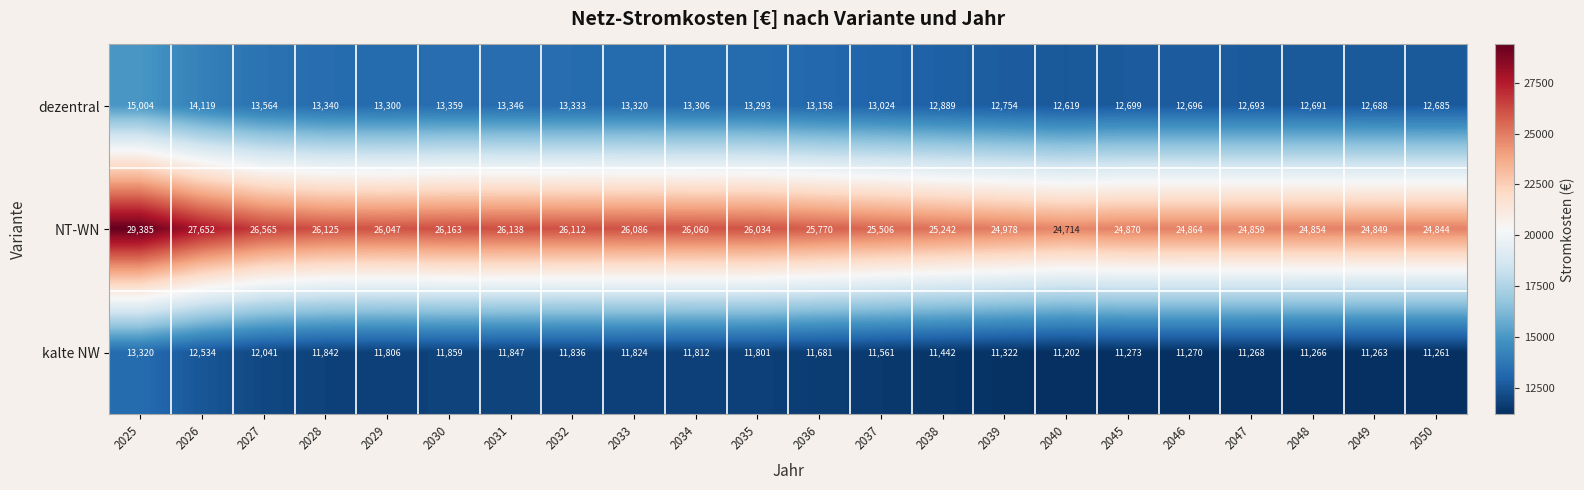

At which category is the sum across all series the highest?

2025